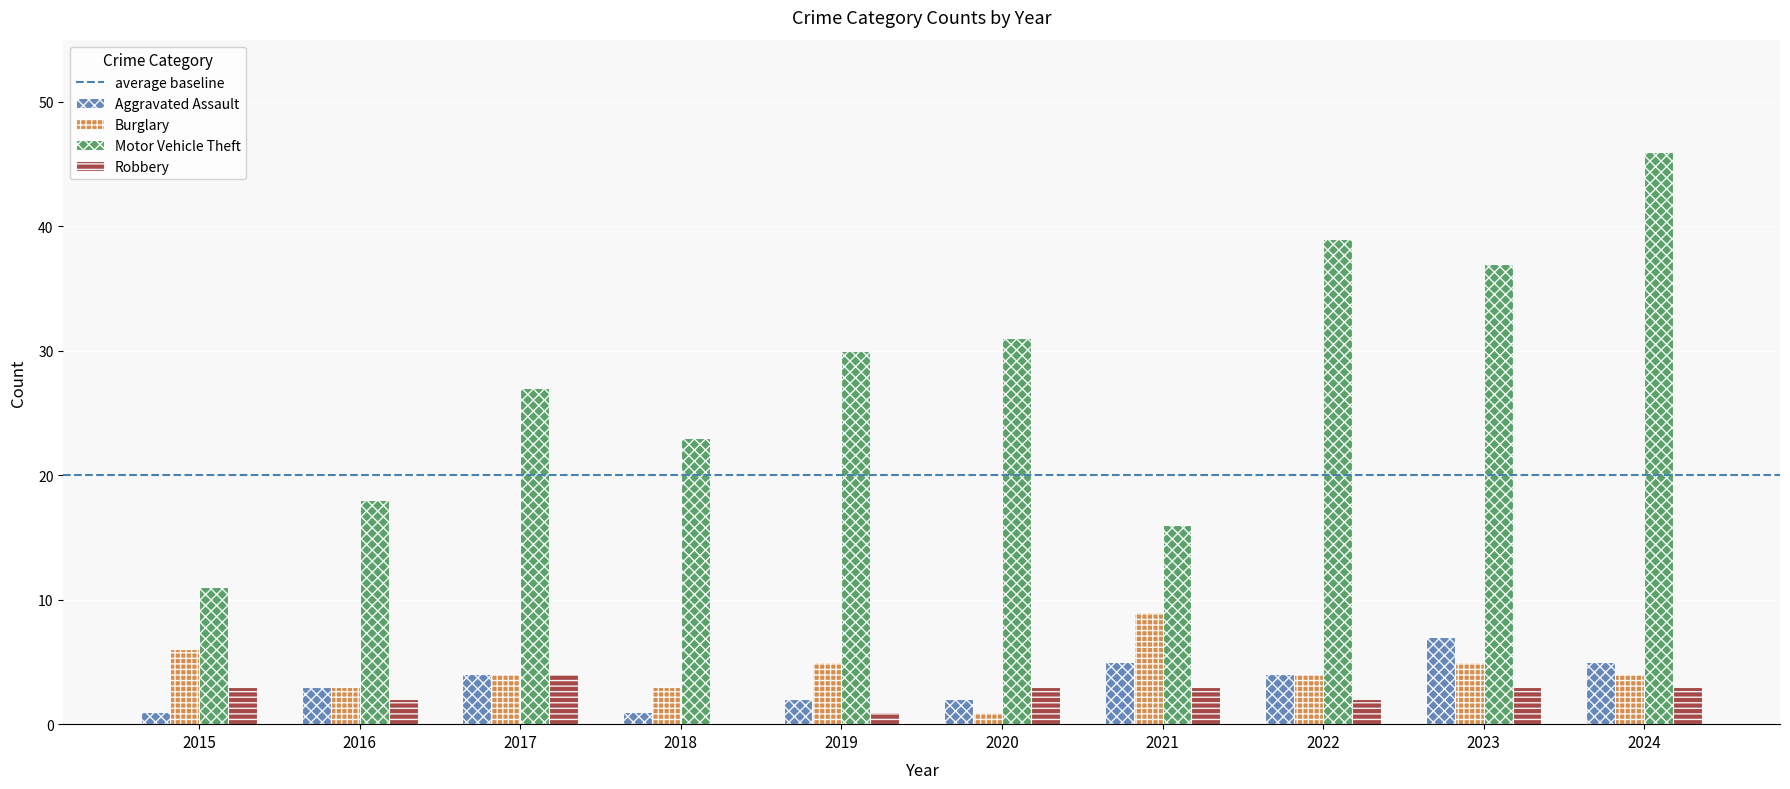

Which series has the largest total across all categories?

Motor Vehicle Theft